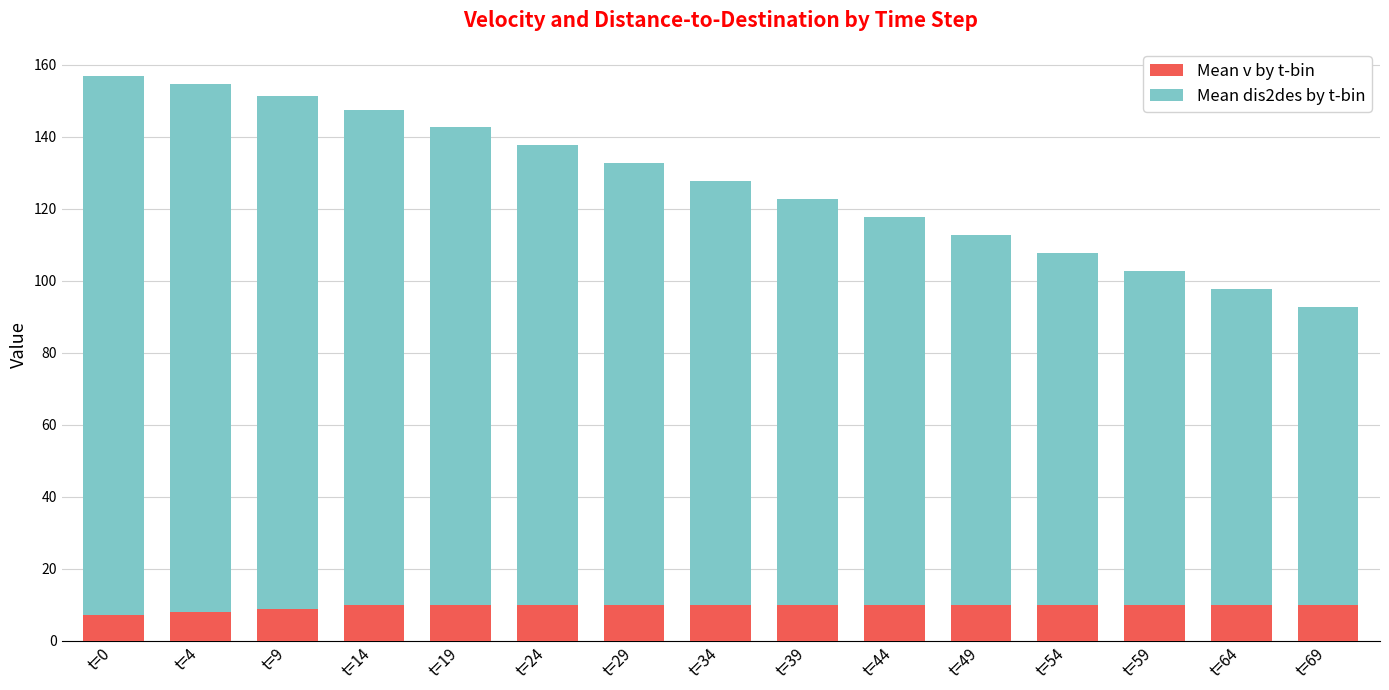

Does the chart contain any negative values?

No